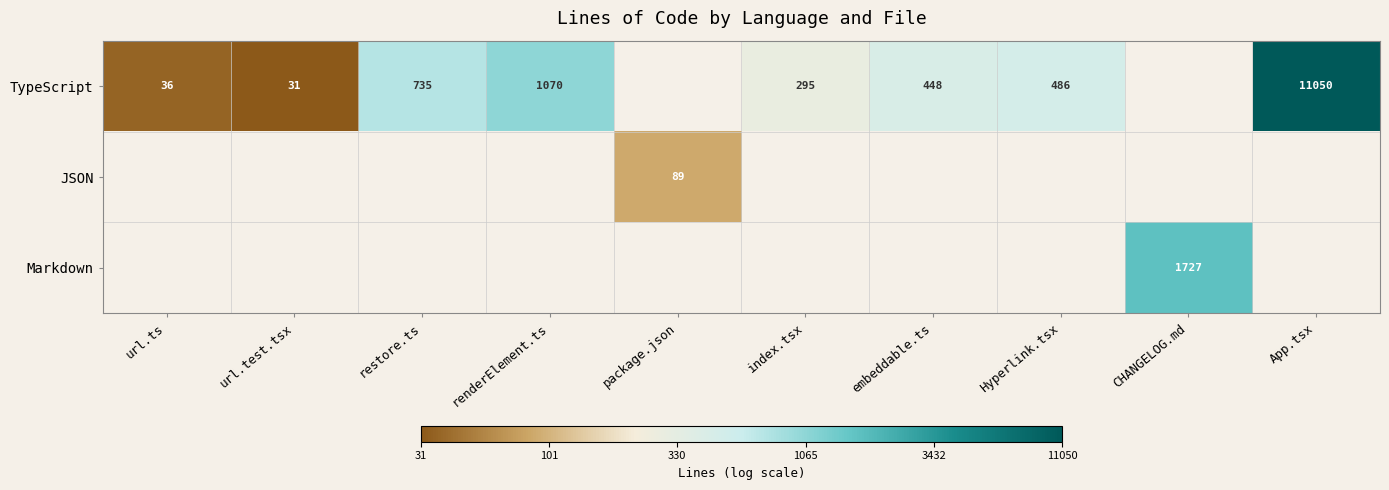

At how many categories does at least one series exceed 8?

1